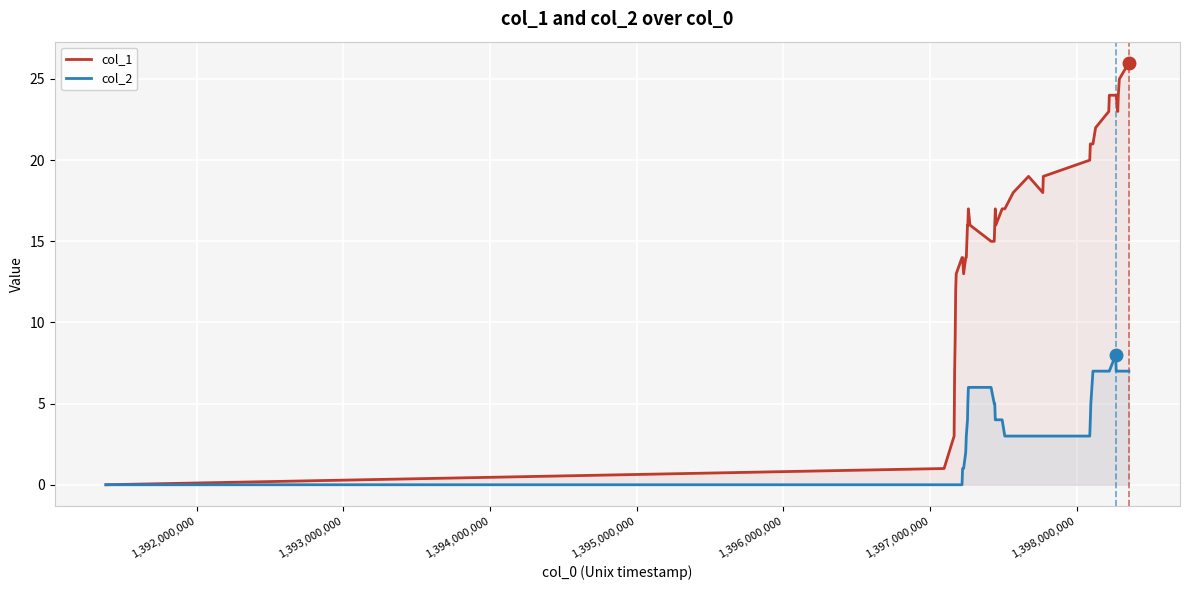

True or false: col_1 and col_2 intersect in this chart.

False